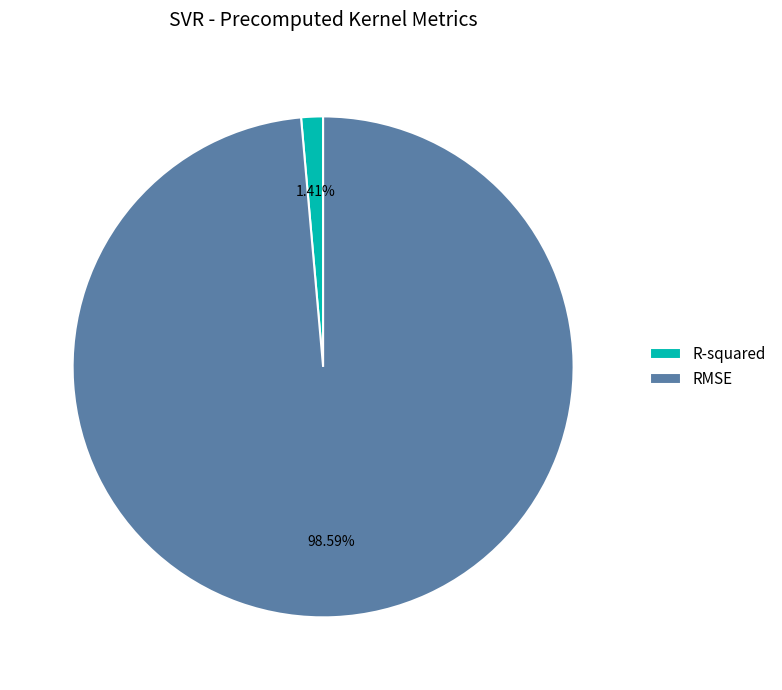

What percentage do R-squared and RMSE together represent?

100.0%